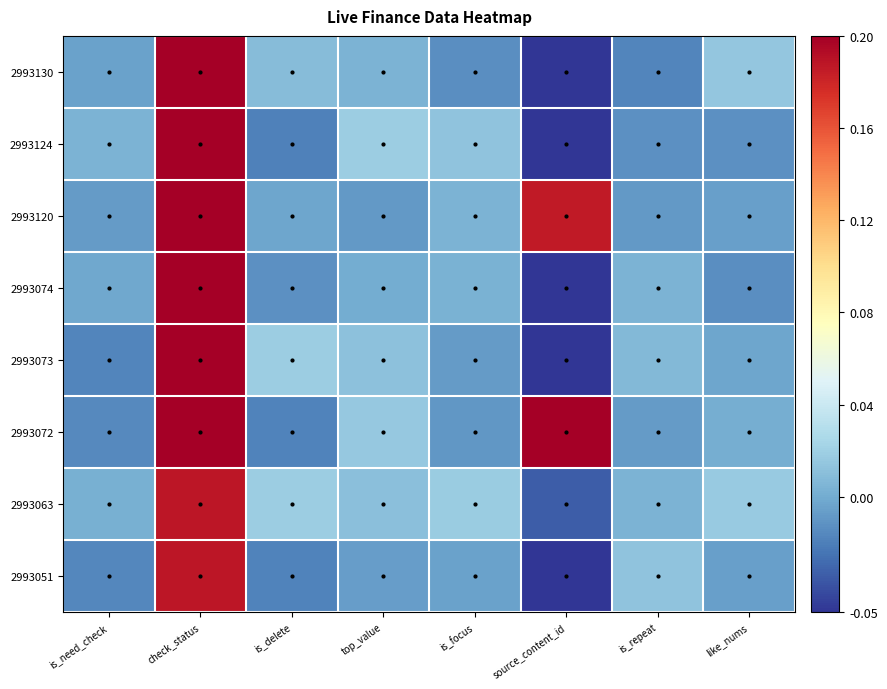

List the series in order of their peak value, lowest first.

2993063, 2993051, 2993130, 2993124, 2993120, 2993074, 2993073, 2993072